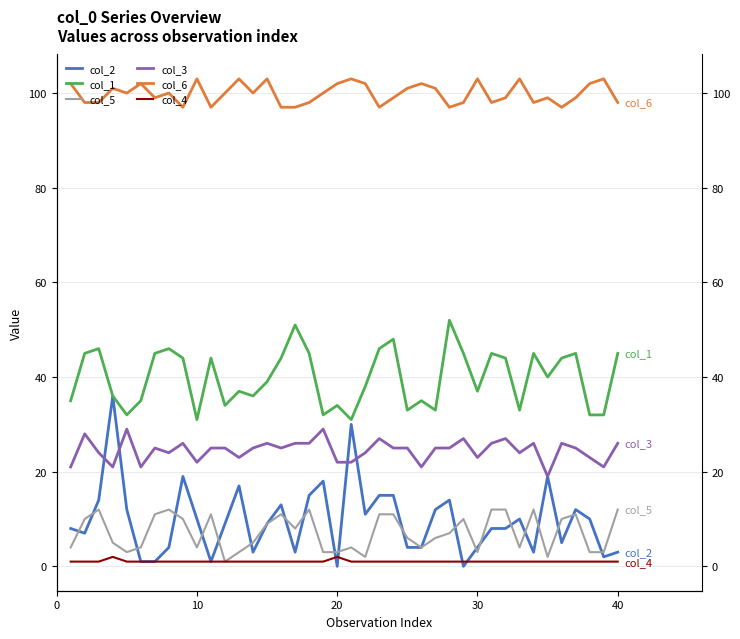

List the series in order of their peak value, lowest first.

col_4, col_5, col_3, col_2, col_1, col_6